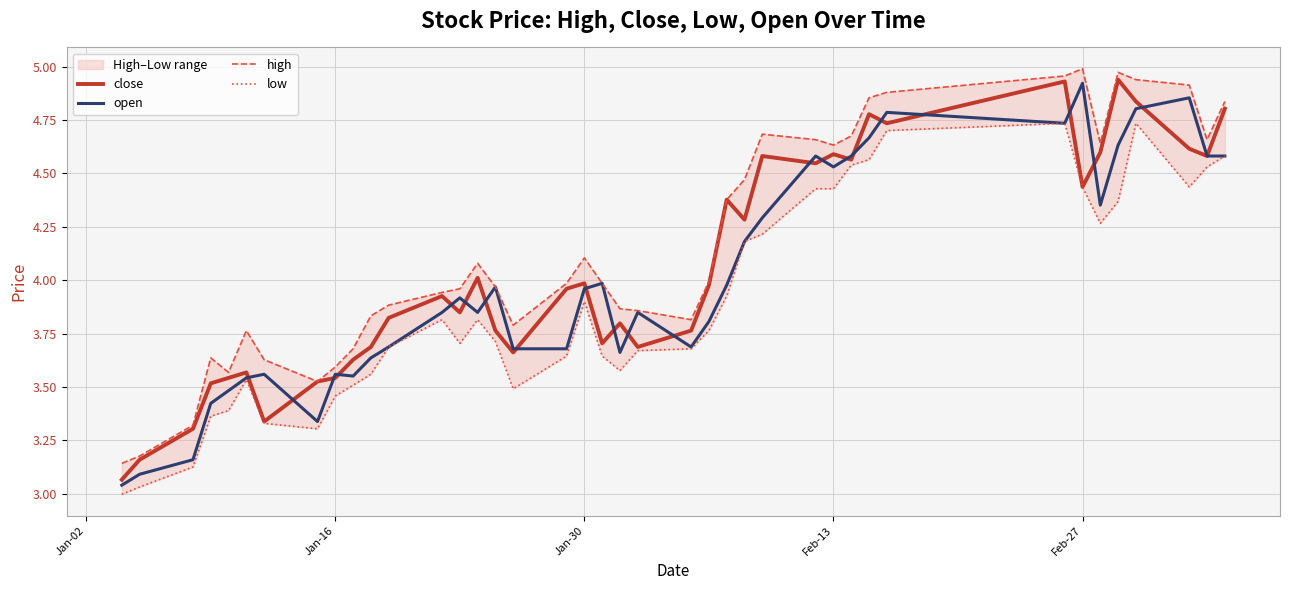

Does the chart have visible grid lines?

Yes